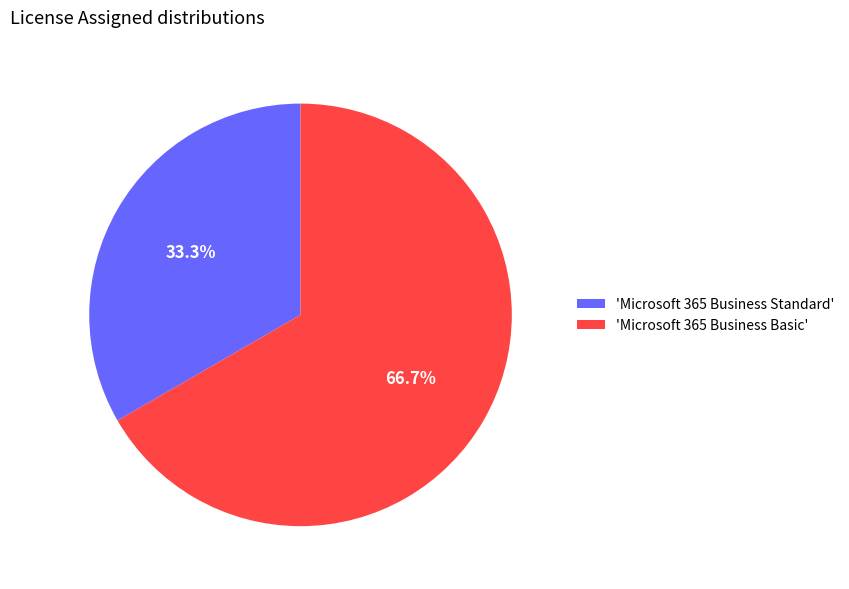

What is the majority slice?

'Microsoft 365 Business Basic'